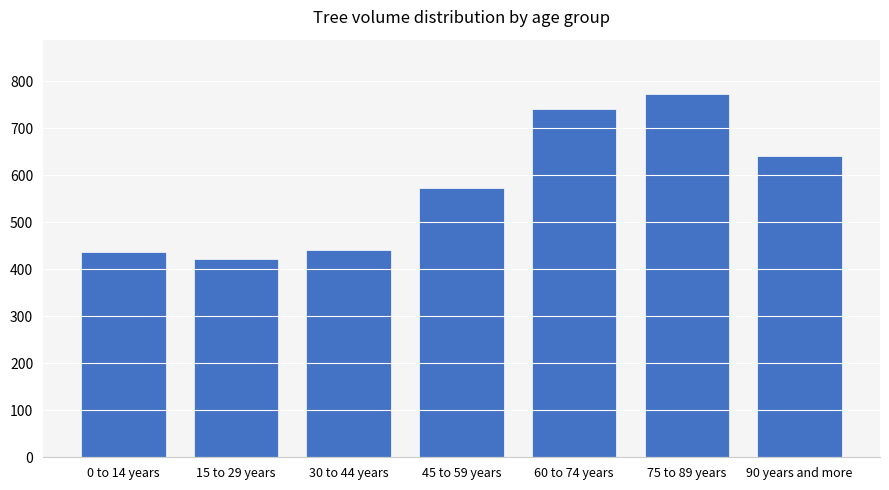

How many bars are there in total?

7